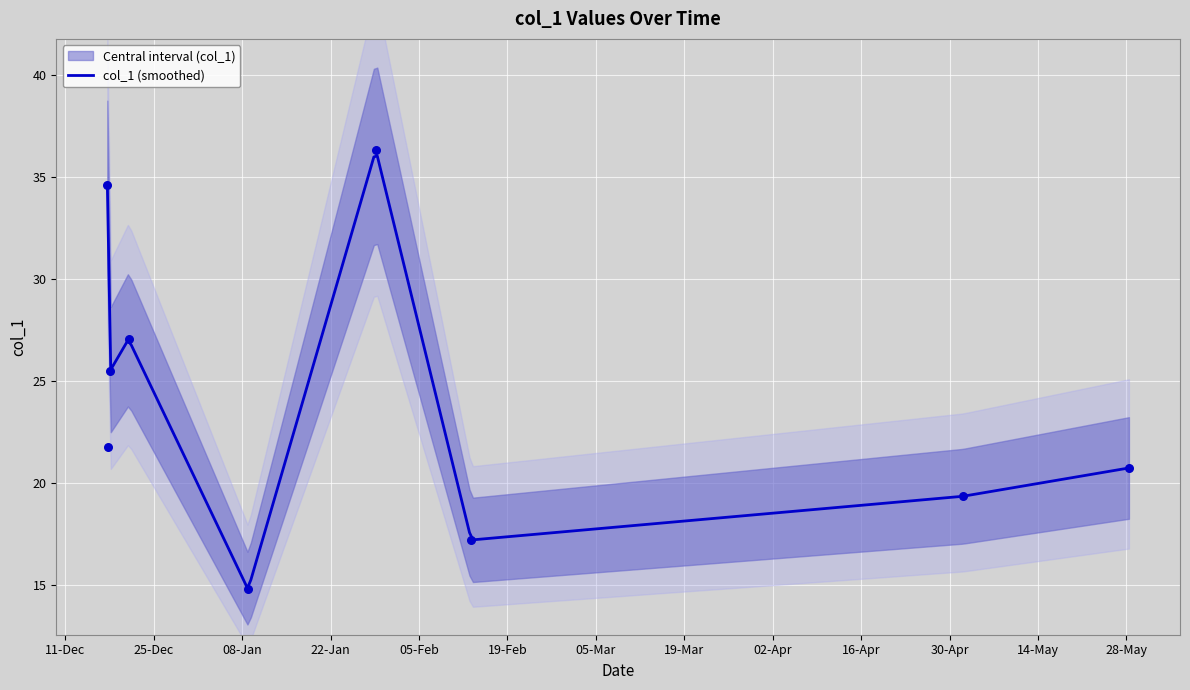

Which has a higher value, 2019-02-13 06:47:10 or 2018-12-17 18:51:59?

2018-12-17 18:51:59